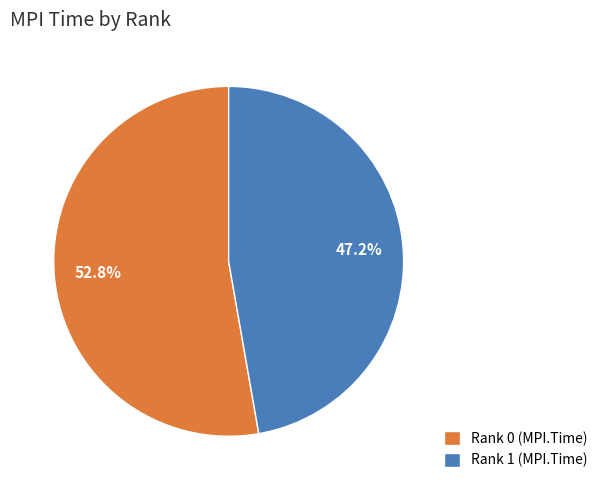

To the nearest percent, what percentage of the pie is Rank 0?

53%